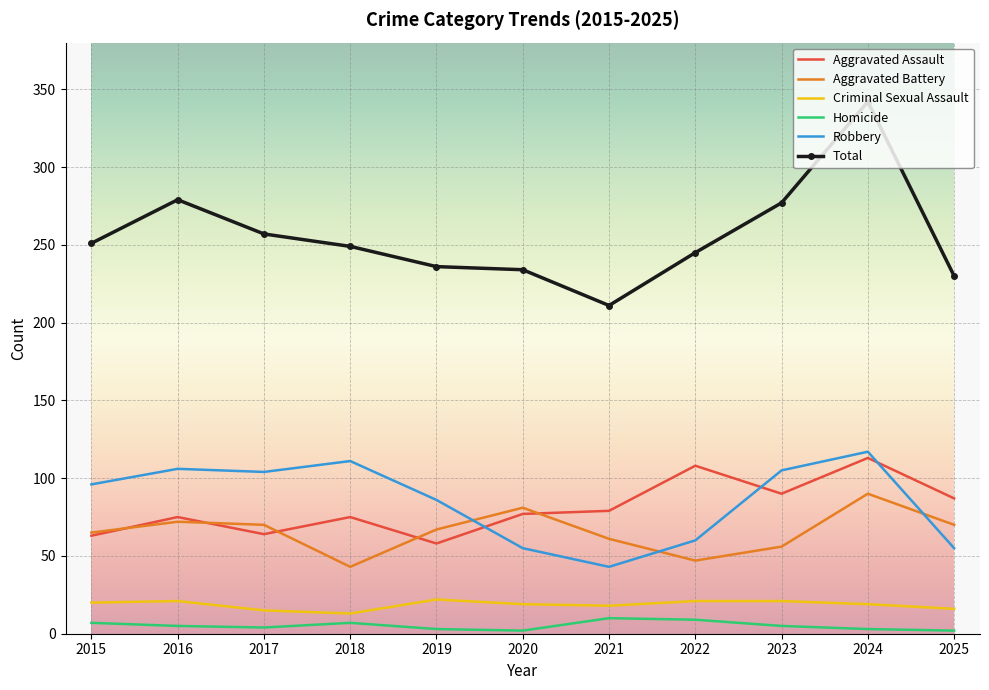

How many distinct data groups are displayed?

6